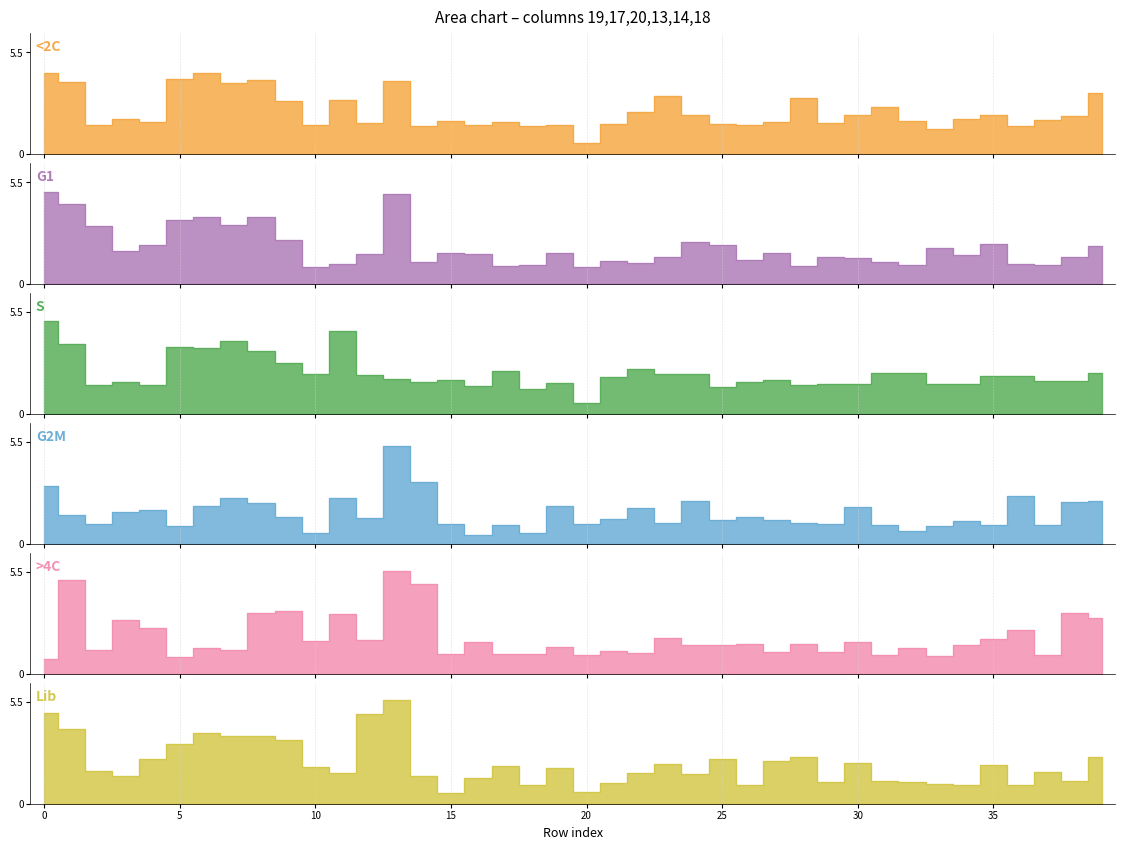

Is the value of S at 31 greater than the value of <2C at 34?

Yes